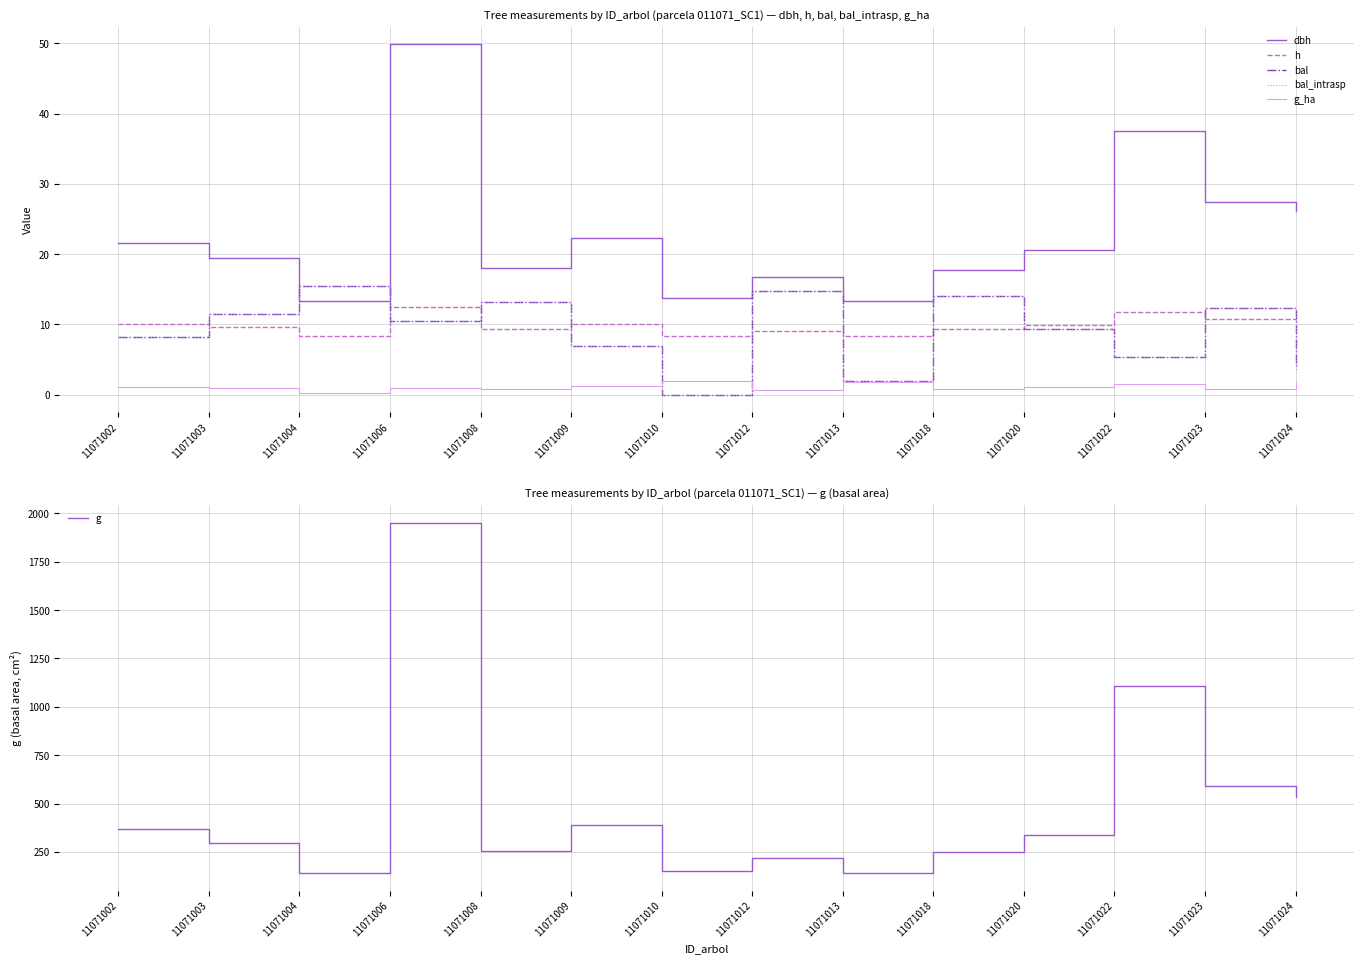

Rank the series at 11071023 from lowest to highest value.

g_ha, h, bal, bal_intrasp, dbh, g